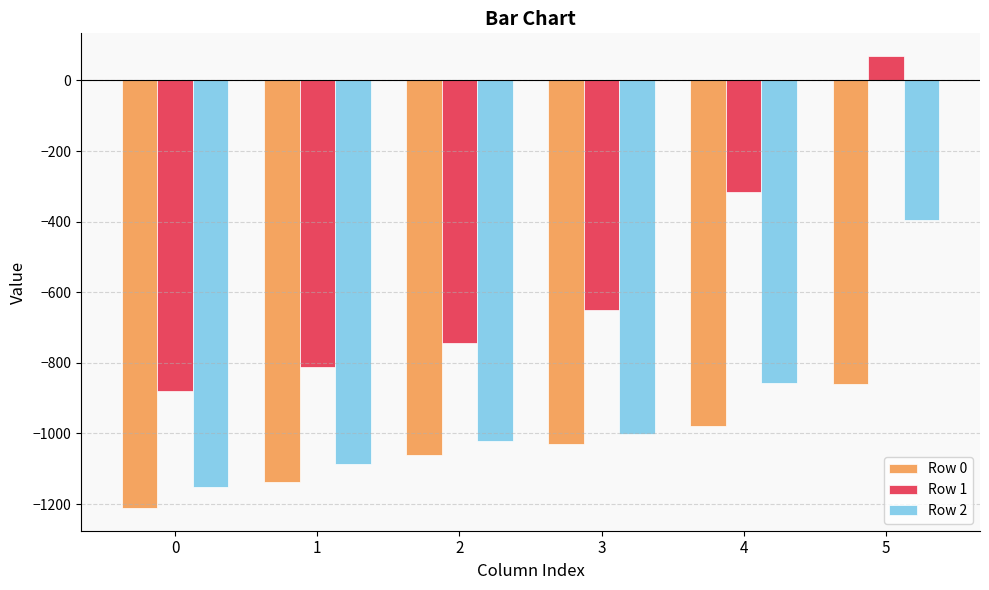

How many data points in Row 1 are less than -651?

4